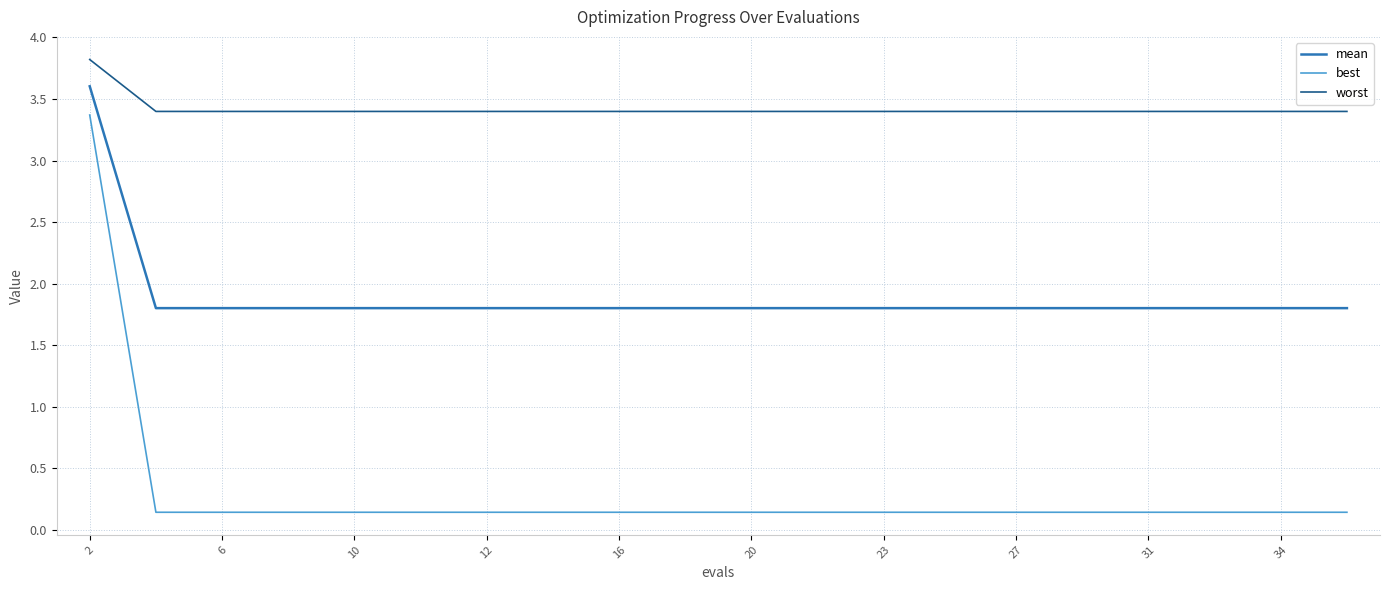

True or false: best and mean intersect in this chart.

False